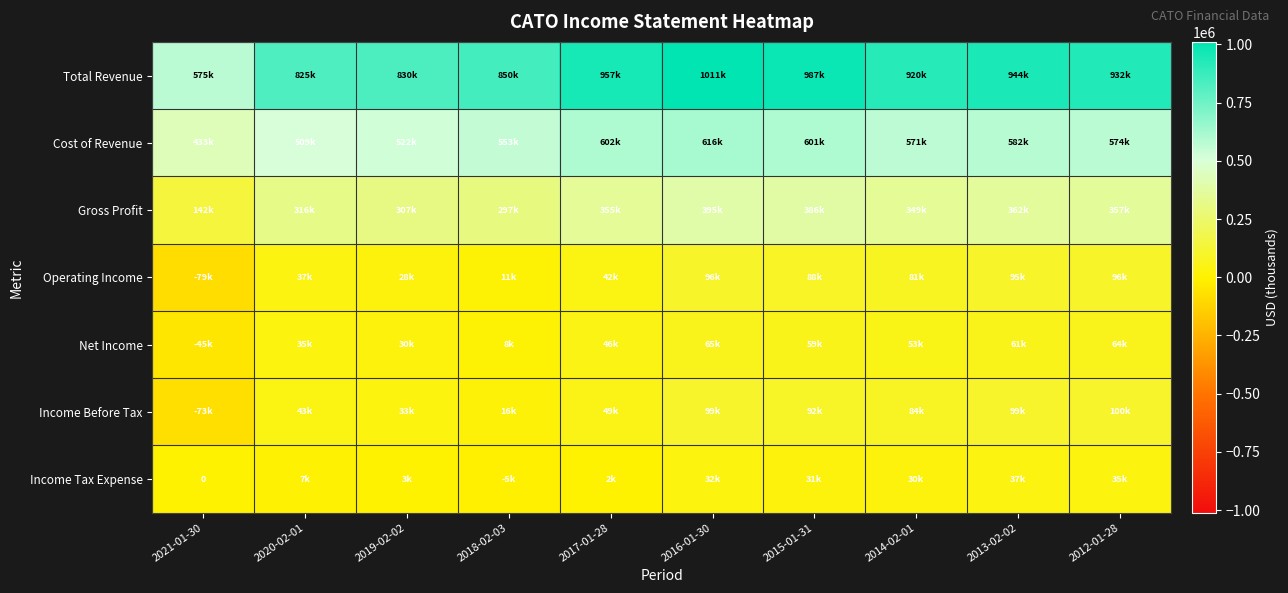

The Operating Income series shows 88100 at 2015-01-31. True or false?

True